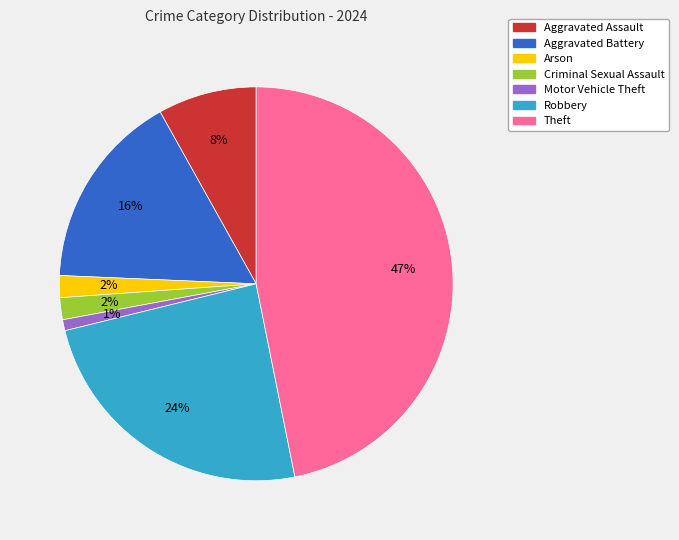

To the nearest percent, what is the difference between the largest and smallest slice percentages?

46%